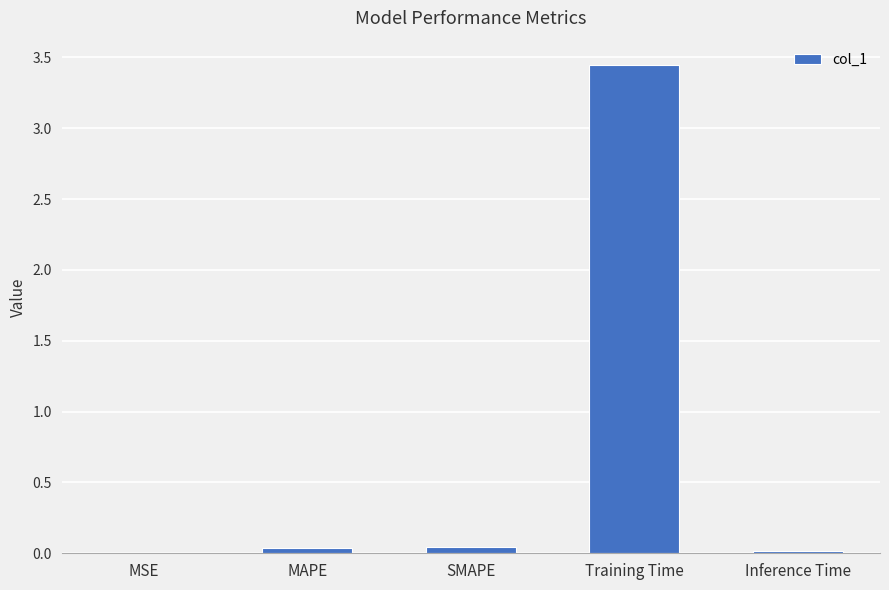

True or false: the data shows 0.0 at MSE.

True